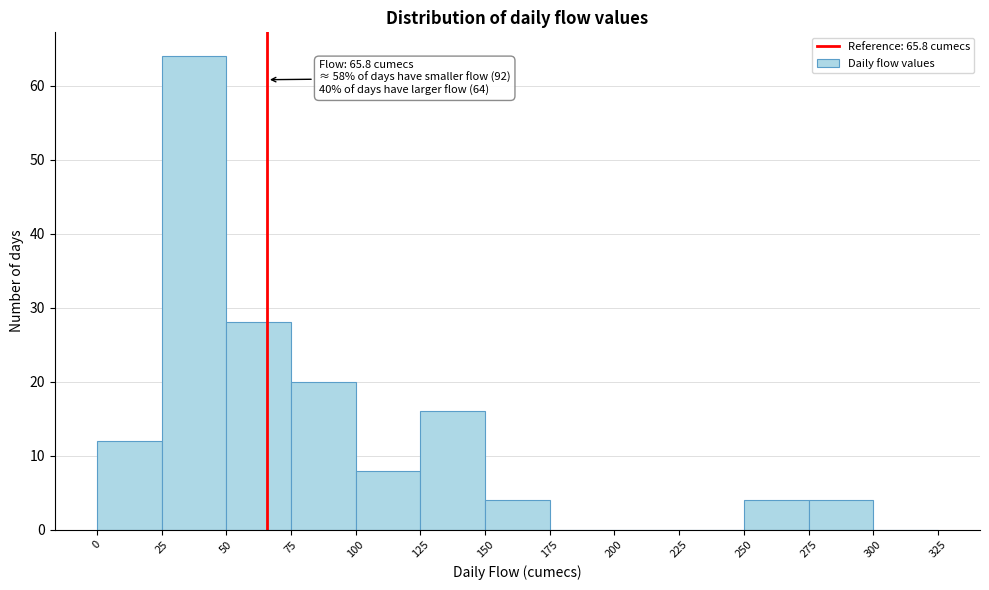

Over which range of the x-axis is the bar tallest?

25 to 50